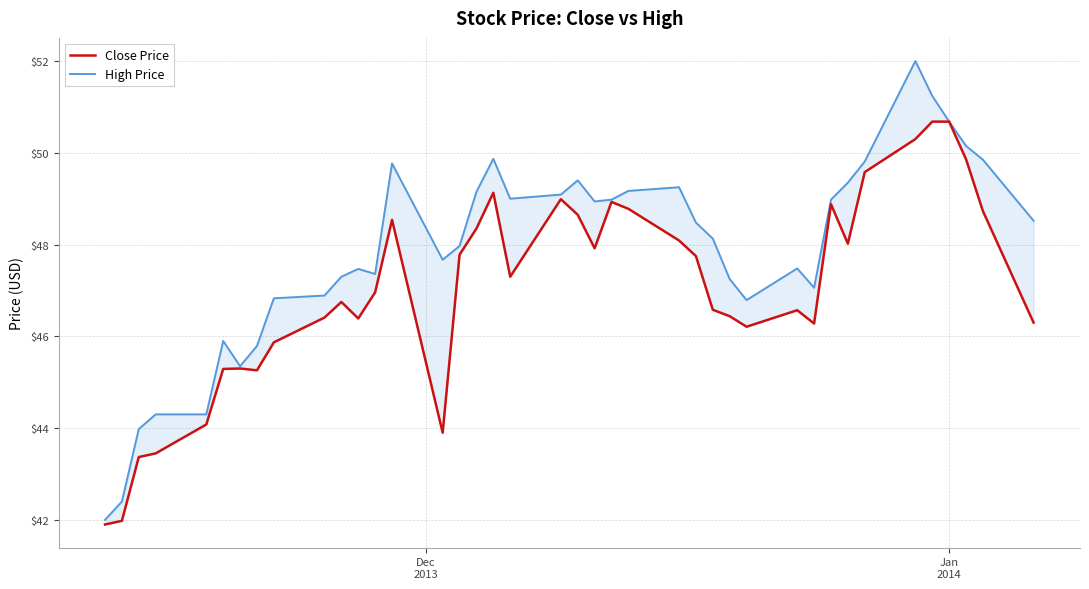

Does the chart display data point markers on the line(s)?

No